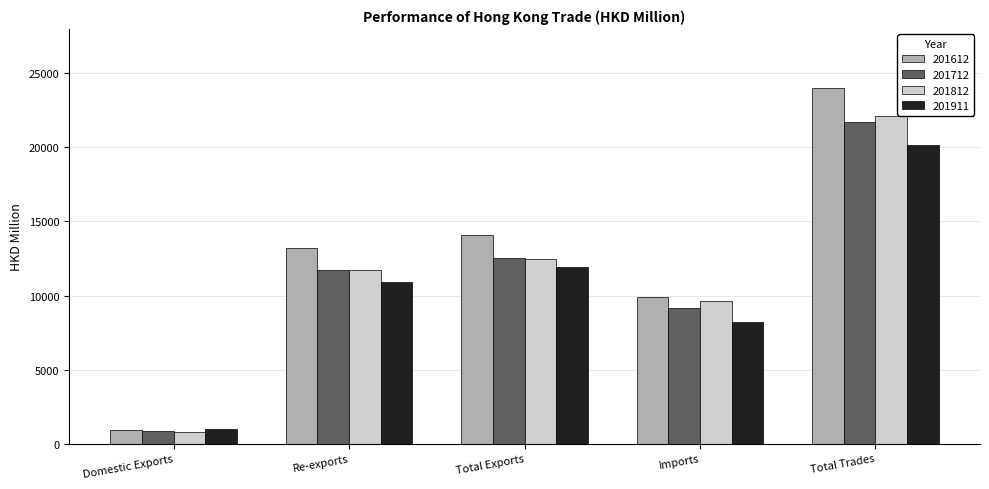

Reading right to left, what are all the values shown in this chart?

201612: 24030.8	9925.6	14105.2	13185.5	919.8
201712: 21703.3	9155.7	12547.6	11695.8	851.8
201812: 22108.3	9638.7	12469.6	11694.7	774.9
201911: 20174.0	8228.5	11945.5	10942.9	1002.6